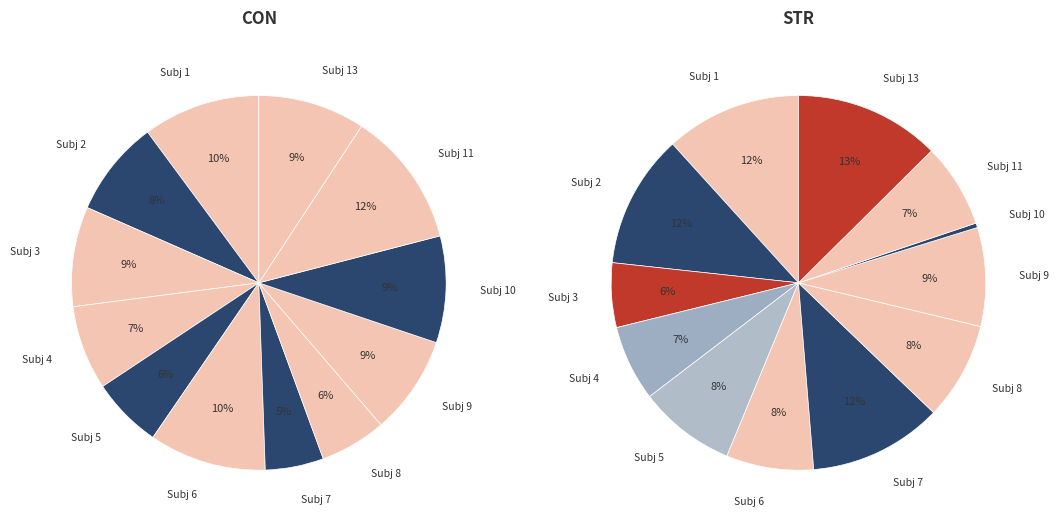

Count the number of slices in the pie.

12